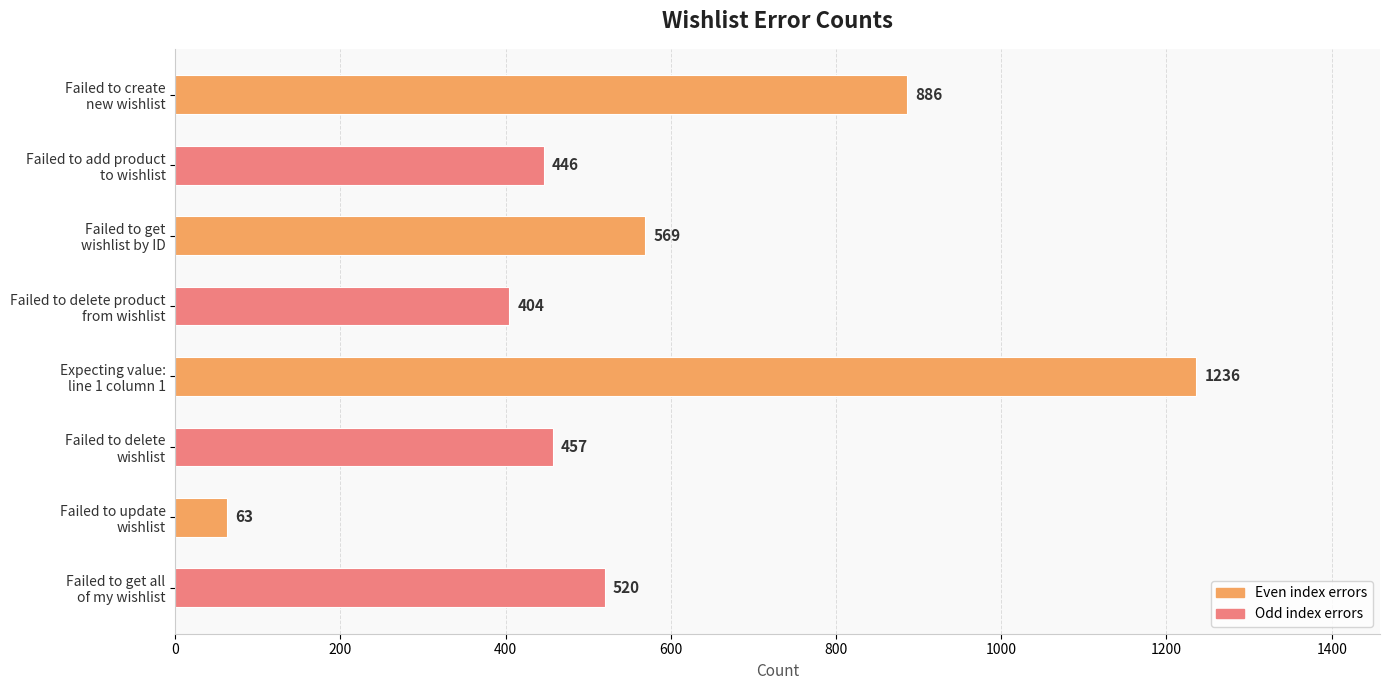

The chart shows a value of 192 at Failed to add product
to wishlist. True or false?

False